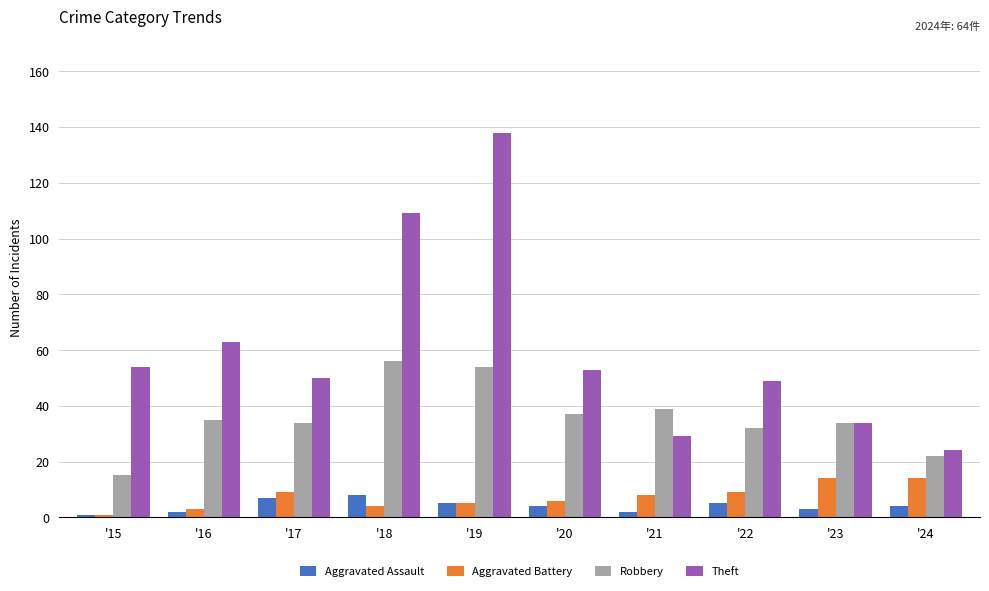

How many data points does each series have?

10